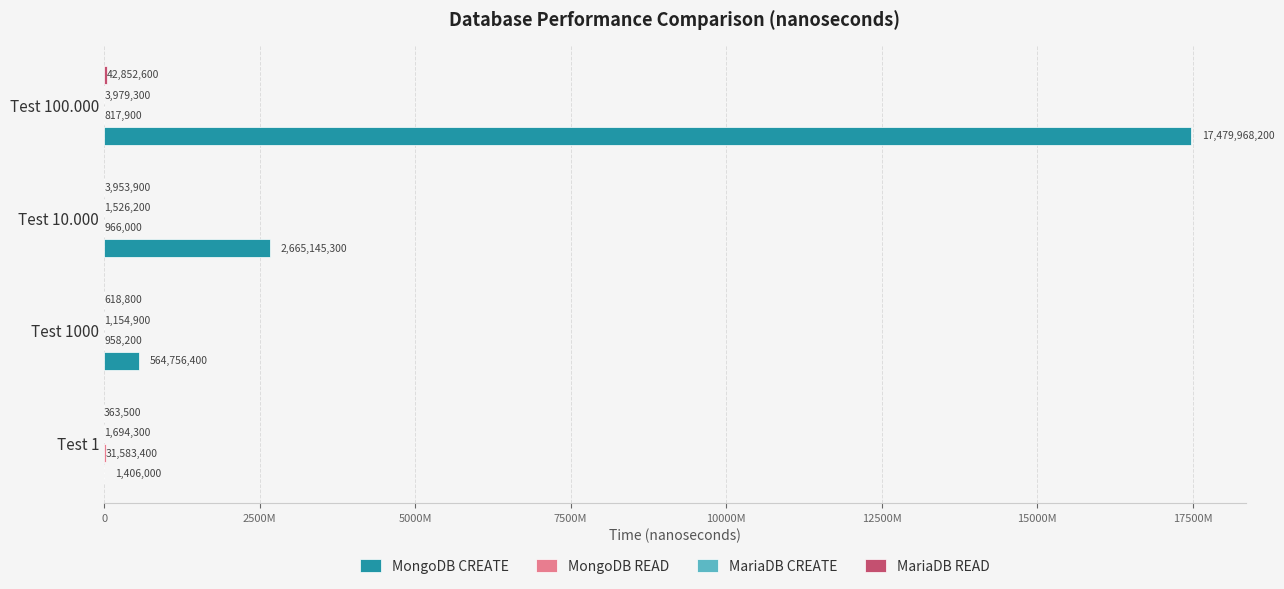

Which series has the largest total across all categories?

MongoDB CREATE